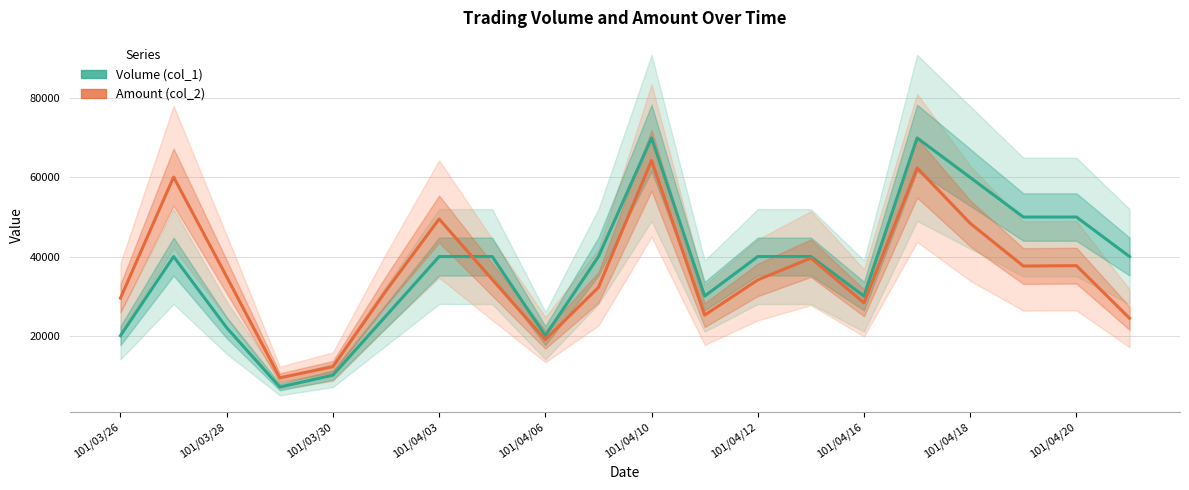

What is the total value across all series at 17?

87600